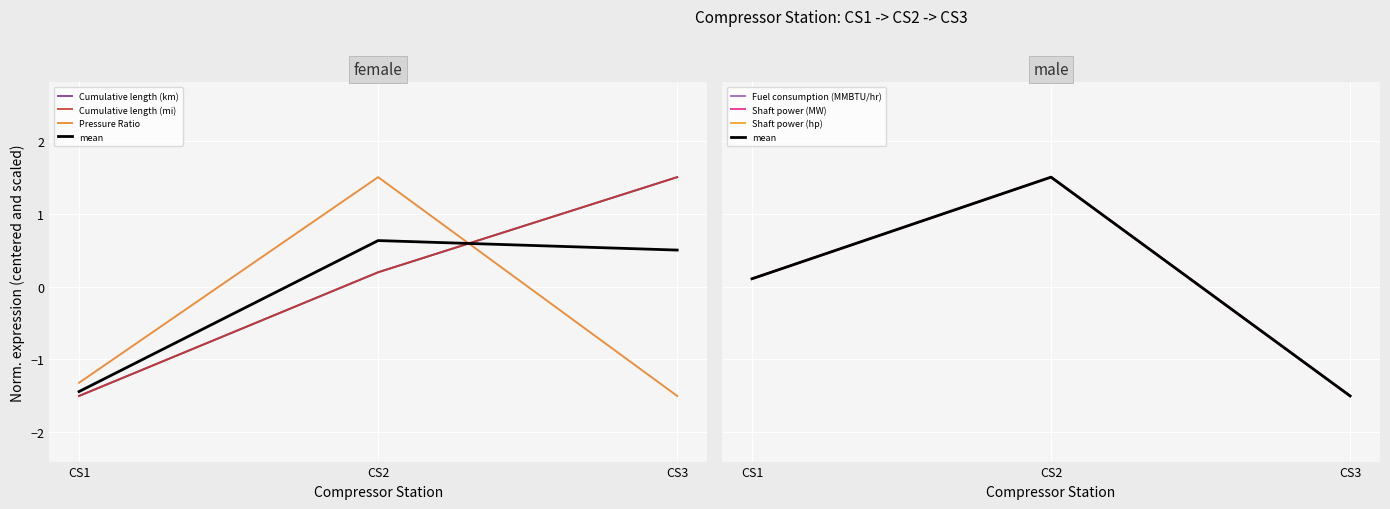

What is the value of the Cumulative length (km) point at the 2nd from the left?

0.2